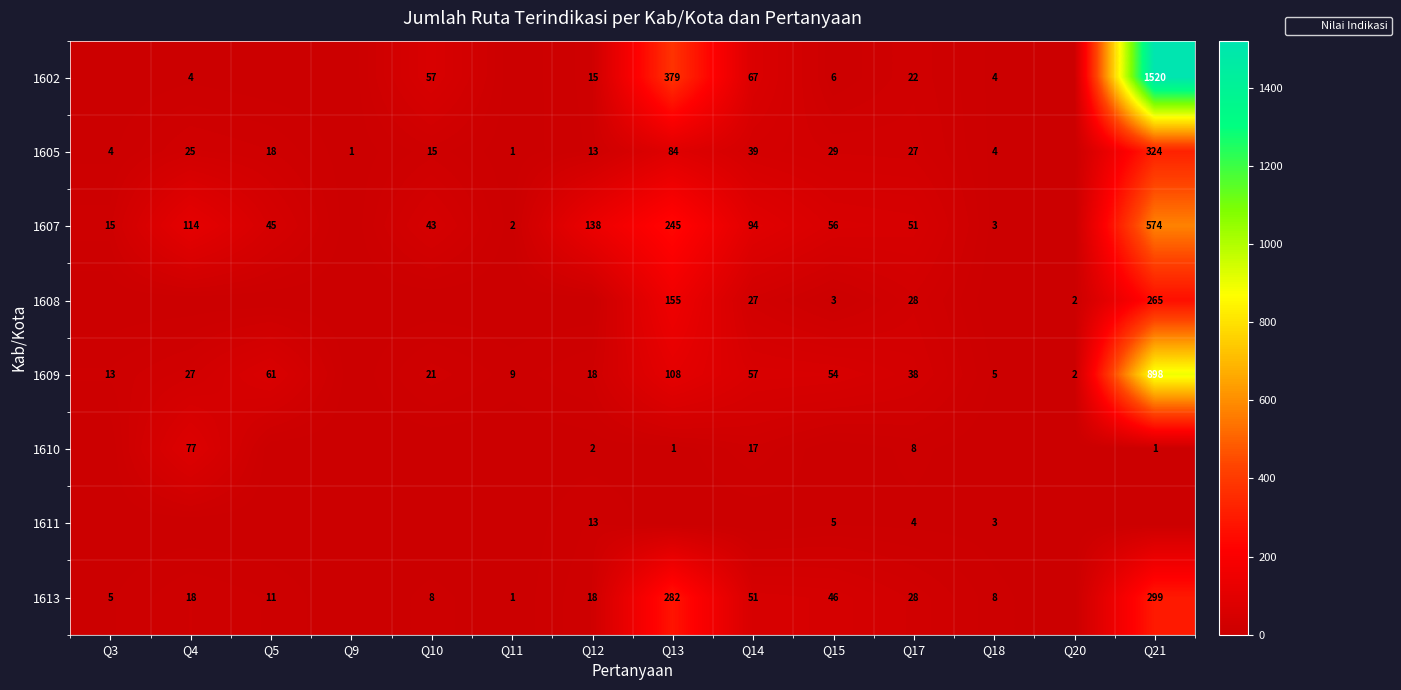

The value of 1607 at Q14 is 53. True or false?

False